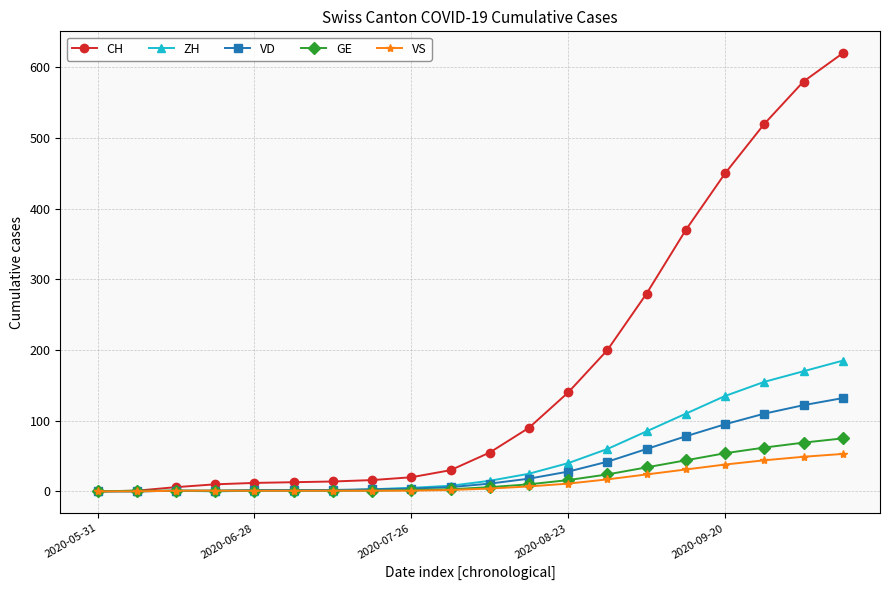

Which series has the largest total across all categories?

CH